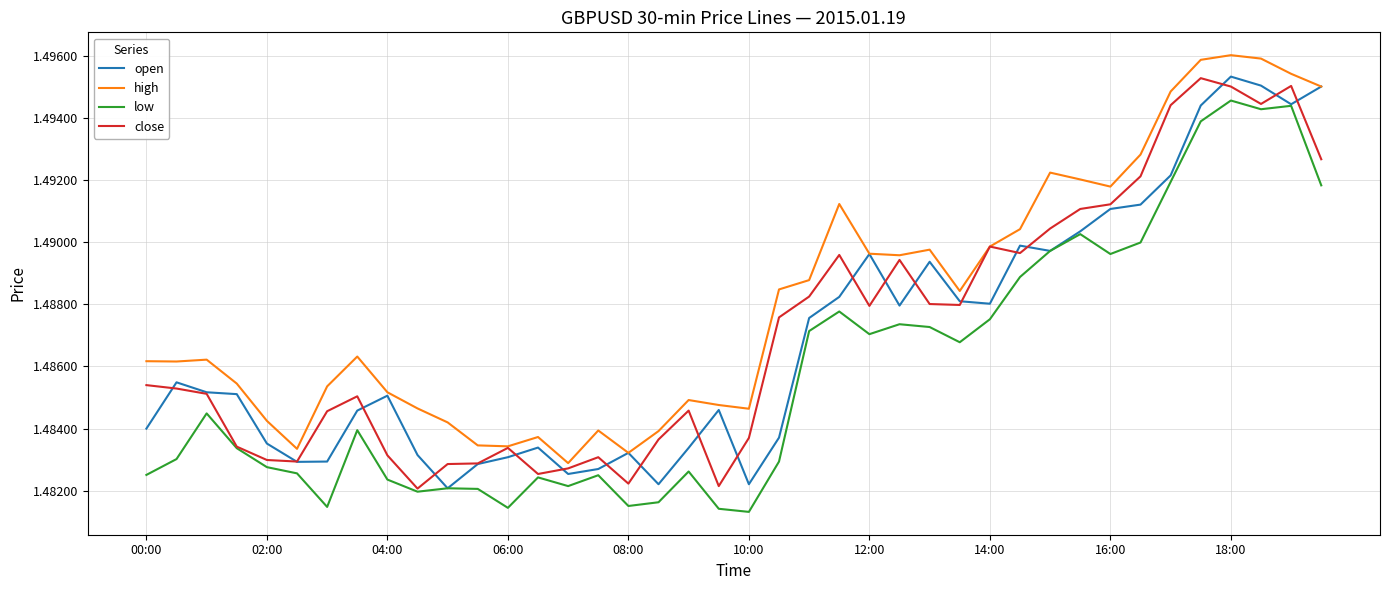

Which series has the largest total across all categories?

high